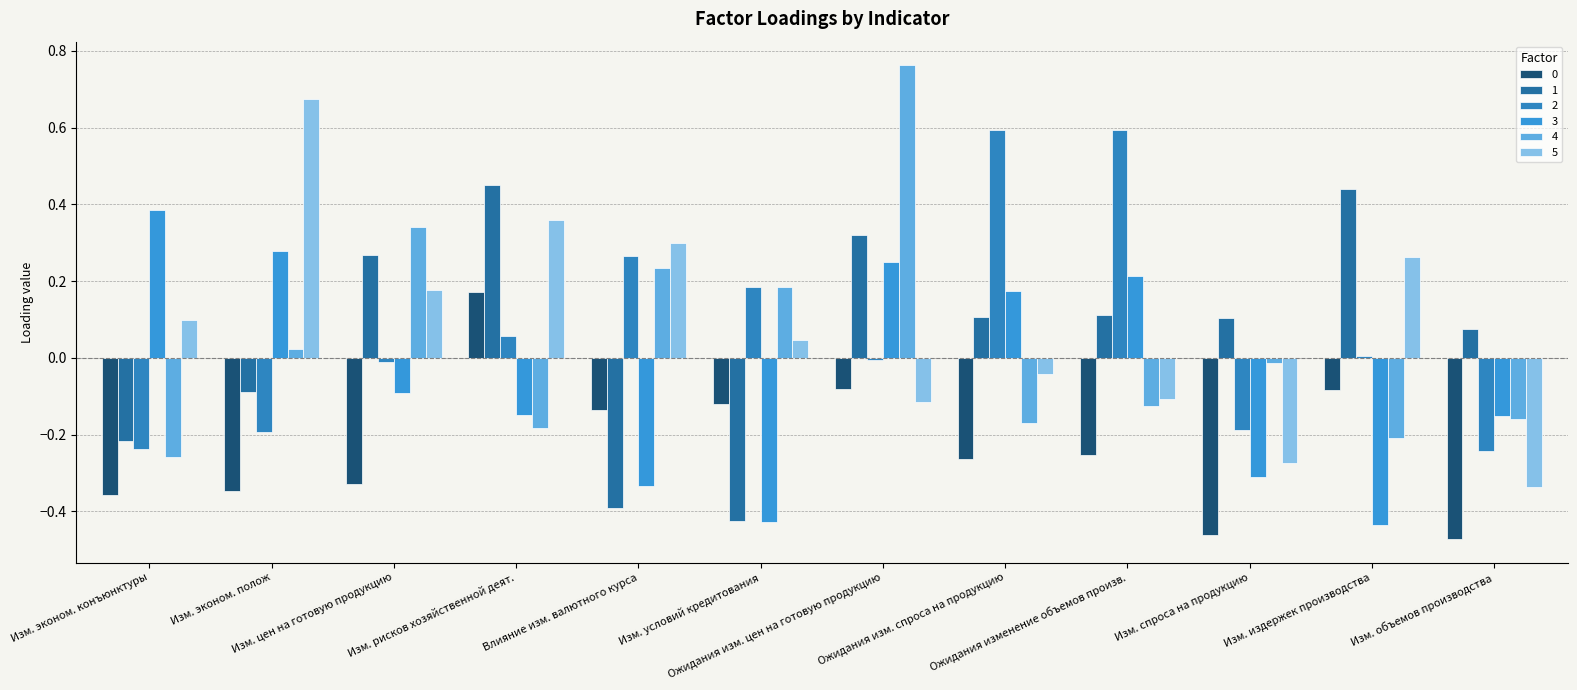

Reading left to right, list all the values displayed in this chart.

0: Изм. эконом. конъюнктуры=-0.4	Изм. эконом. полож=-0.3	Изм. цен на готовую продукцию=-0.3	Изм. рисков хозяйственной деят.=0.2	Влияние изм. валютного курса=-0.1	Изм. условий кредитования=-0.1	Ожидания изм. цен на готовую продукцию=-0.1	Ожидания изм. спроса на продукцию=-0.3	Ожидания изменение объемов произв.=-0.3	Изм. спроса на продукцию=-0.5	Изм. издержек производства=-0.1	Изм. объемов производства=-0.5
1: Изм. эконом. конъюнктуры=-0.2	Изм. эконом. полож=-0.1	Изм. цен на готовую продукцию=0.3	Изм. рисков хозяйственной деят.=0.4	Влияние изм. валютного курса=-0.4	Изм. условий кредитования=-0.4	Ожидания изм. цен на готовую продукцию=0.3	Ожидания изм. спроса на продукцию=0.1	Ожидания изменение объемов произв.=0.1	Изм. спроса на продукцию=0.1	Изм. издержек производства=0.4	Изм. объемов производства=0.1
2: Изм. эконом. конъюнктуры=-0.2	Изм. эконом. полож=-0.2	Изм. цен на готовую продукцию=-0.0	Изм. рисков хозяйственной деят.=0.1	Влияние изм. валютного курса=0.3	Изм. условий кредитования=0.2	Ожидания изм. цен на готовую продукцию=-0.0	Ожидания изм. спроса на продукцию=0.6	Ожидания изменение объемов произв.=0.6	Изм. спроса на продукцию=-0.2	Изм. издержек производства=0.0	Изм. объемов производства=-0.2
3: Изм. эконом. конъюнктуры=0.4	Изм. эконом. полож=0.3	Изм. цен на готовую продукцию=-0.1	Изм. рисков хозяйственной деят.=-0.1	Влияние изм. валютного курса=-0.3	Изм. условий кредитования=-0.4	Ожидания изм. цен на готовую продукцию=0.2	Ожидания изм. спроса на продукцию=0.2	Ожидания изменение объемов произв.=0.2	Изм. спроса на продукцию=-0.3	Изм. издержек производства=-0.4	Изм. объемов производства=-0.2
4: Изм. эконом. конъюнктуры=-0.3	Изм. эконом. полож=0.0	Изм. цен на готовую продукцию=0.3	Изм. рисков хозяйственной деят.=-0.2	Влияние изм. валютного курса=0.2	Изм. условий кредитования=0.2	Ожидания изм. цен на готовую продукцию=0.8	Ожидания изм. спроса на продукцию=-0.2	Ожидания изменение объемов произв.=-0.1	Изм. спроса на продукцию=-0.0	Изм. издержек производства=-0.2	Изм. объемов производства=-0.2
5: Изм. эконом. конъюнктуры=0.1	Изм. эконом. полож=0.7	Изм. цен на готовую продукцию=0.2	Изм. рисков хозяйственной деят.=0.4	Влияние изм. валютного курса=0.3	Изм. условий кредитования=0.0	Ожидания изм. цен на готовую продукцию=-0.1	Ожидания изм. спроса на продукцию=-0.0	Ожидания изменение объемов произв.=-0.1	Изм. спроса на продукцию=-0.3	Изм. издержек производства=0.3	Изм. объемов производства=-0.3